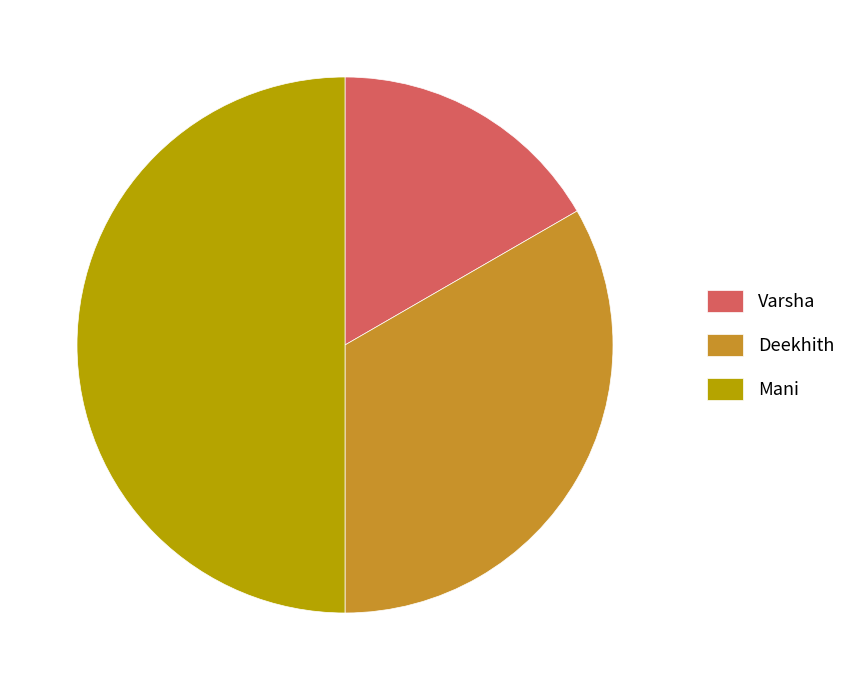

Rank the categories by value from highest to lowest.

Mani, Deekhith, Varsha